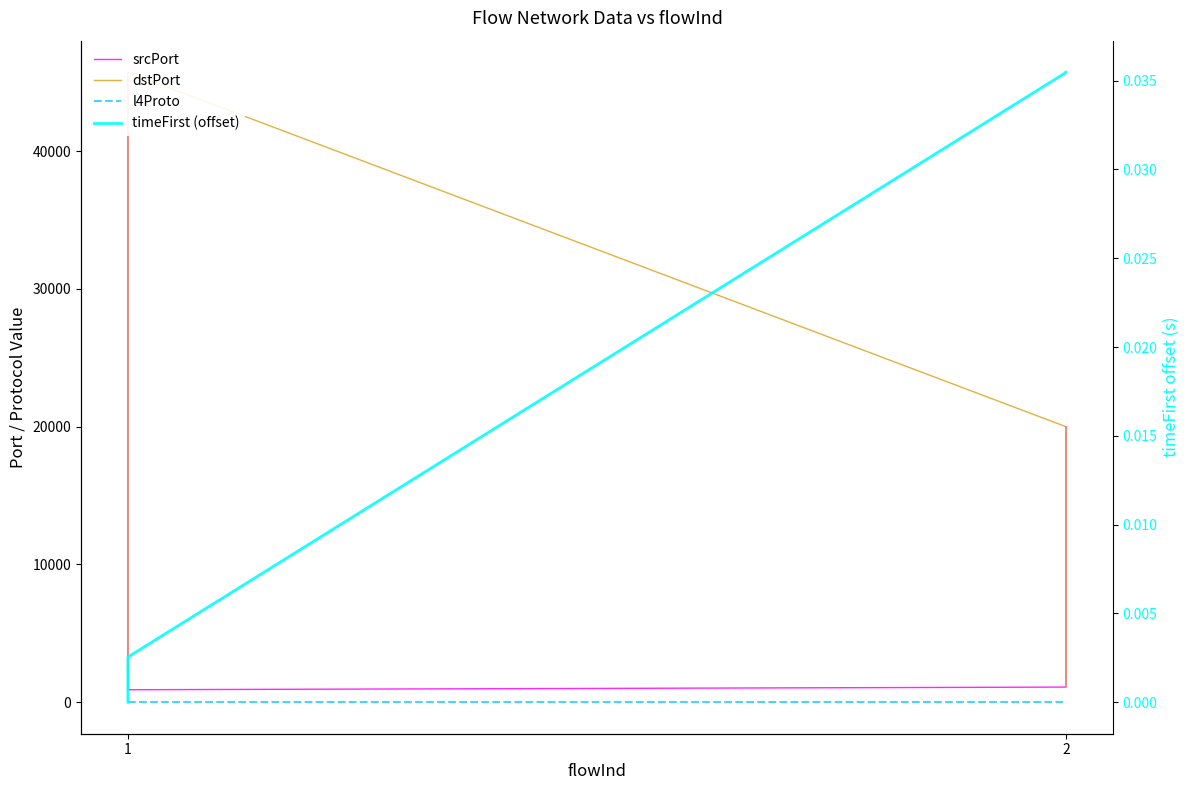

Is the value of l4Proto at 1 greater than the value of dstPort at 1?

No